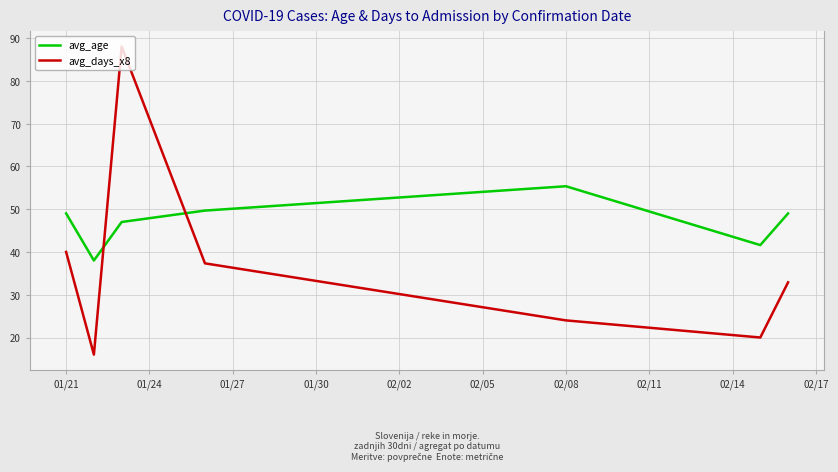

List the series in order of their peak value, highest first.

avg_days_x8, avg_age